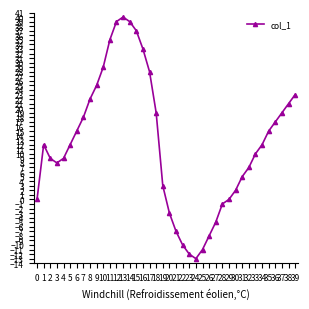

What is the difference between the second highest and minimum values?

52